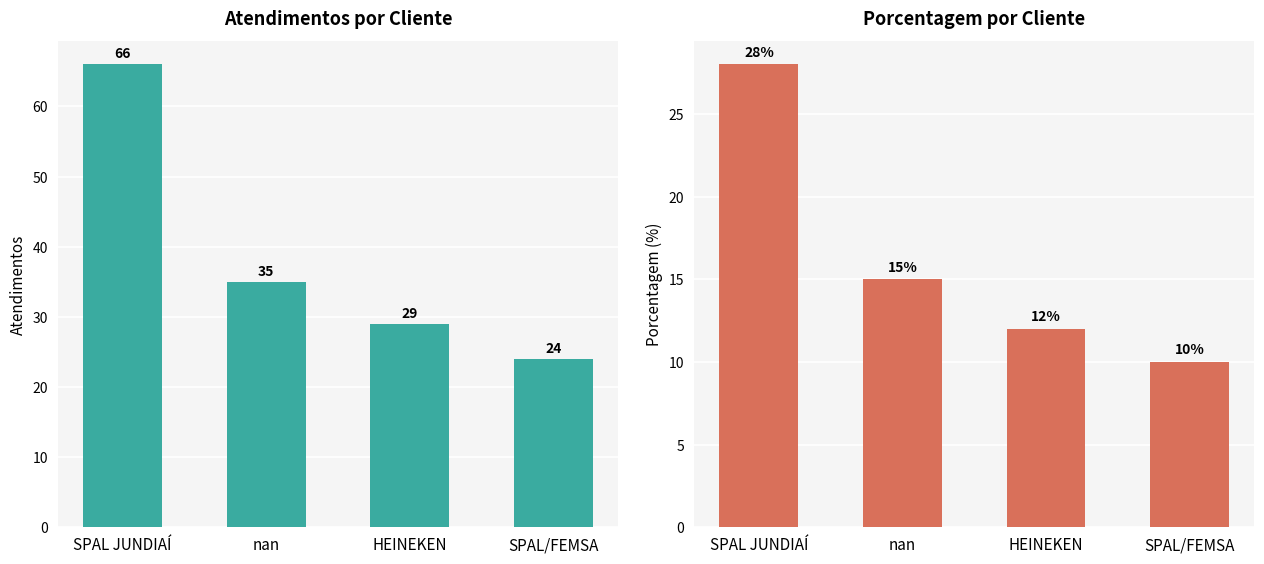

What are all the series names shown in the legend?

atendimentos, porcentagem